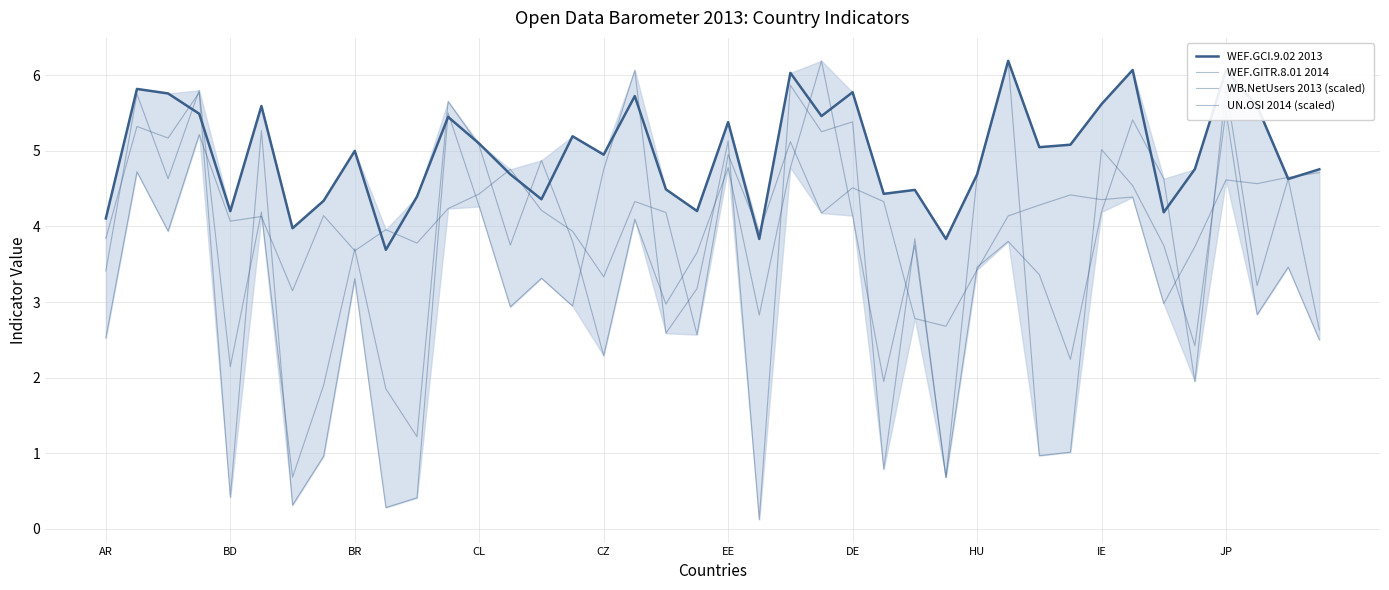

After their last crossing, which series has the higher values: WEF.GCI.9.02 2013 or WEF.GITR.8.01 2014?

WEF.GCI.9.02 2013